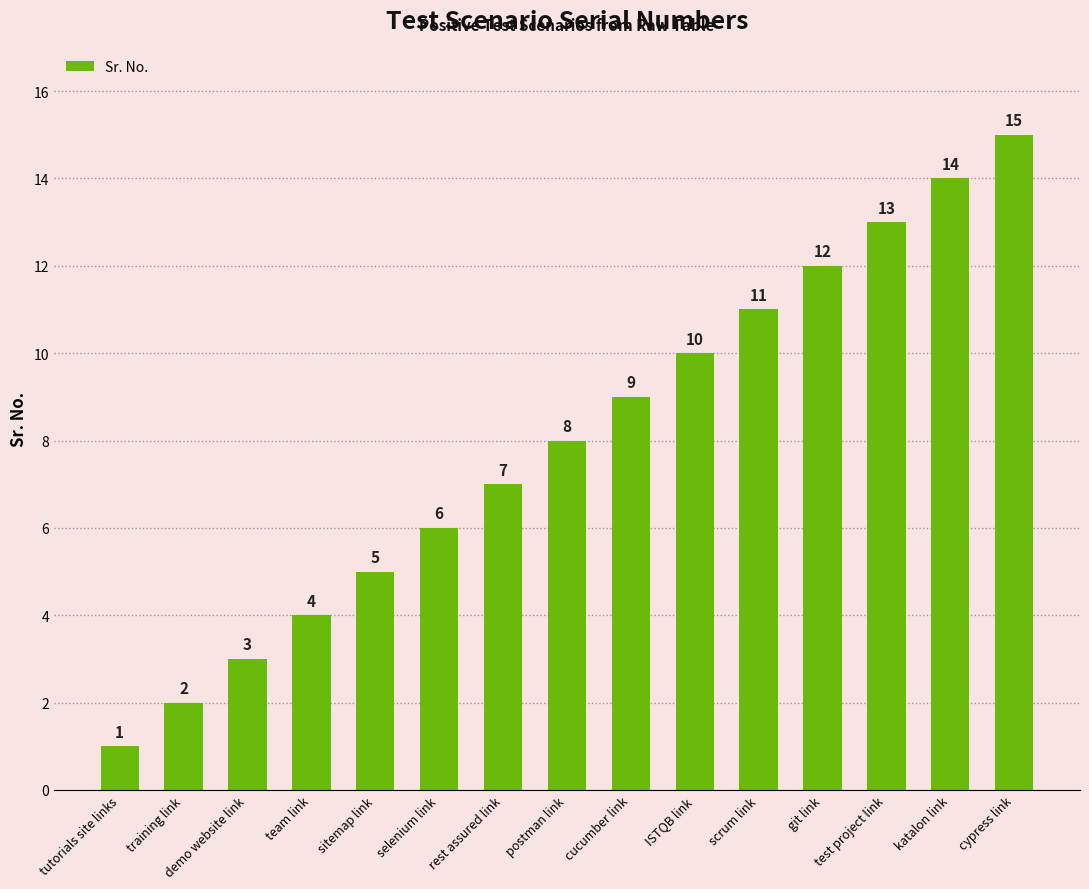

What is the difference between the maximum and minimum values?

14